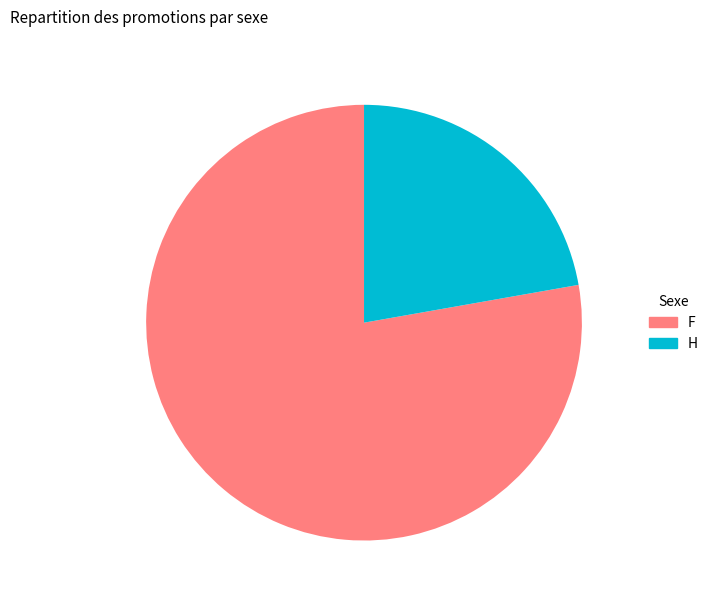

Rank the categories by value from lowest to highest.

H, F